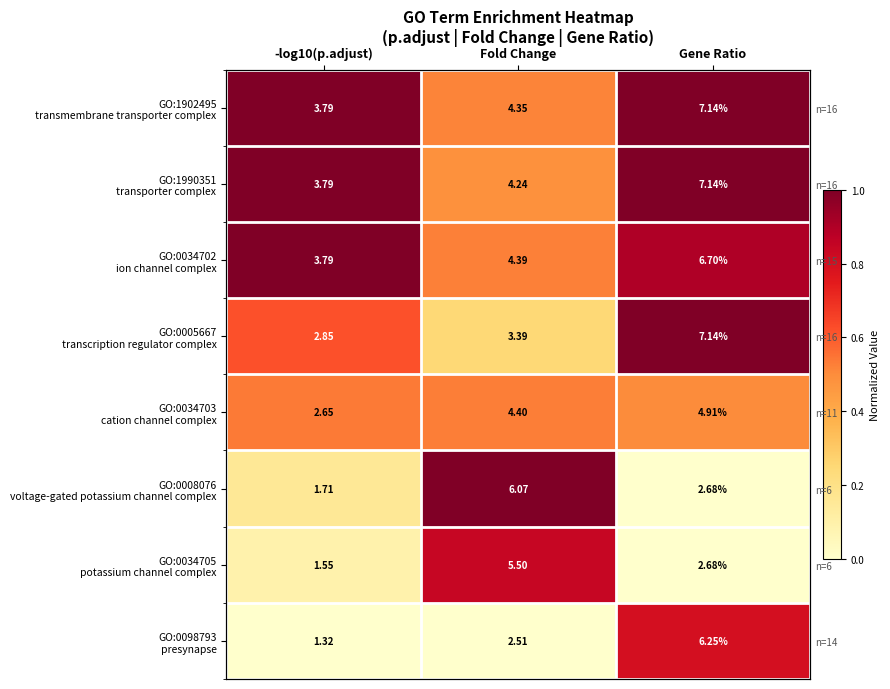

Which series has the widest spread of values?

GO:0008076 voltage-gated potassium channel complex